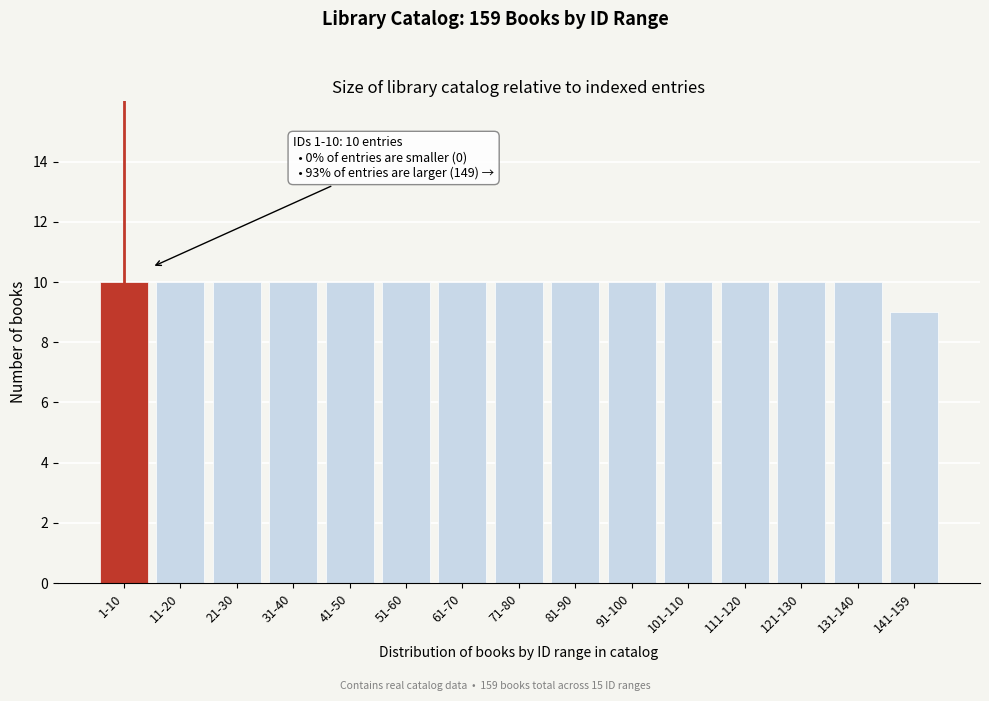

Reading left to right, what are all the values shown in this chart?

10	10	10	10	10	10	10	10	10	10	10	10	10	10	9